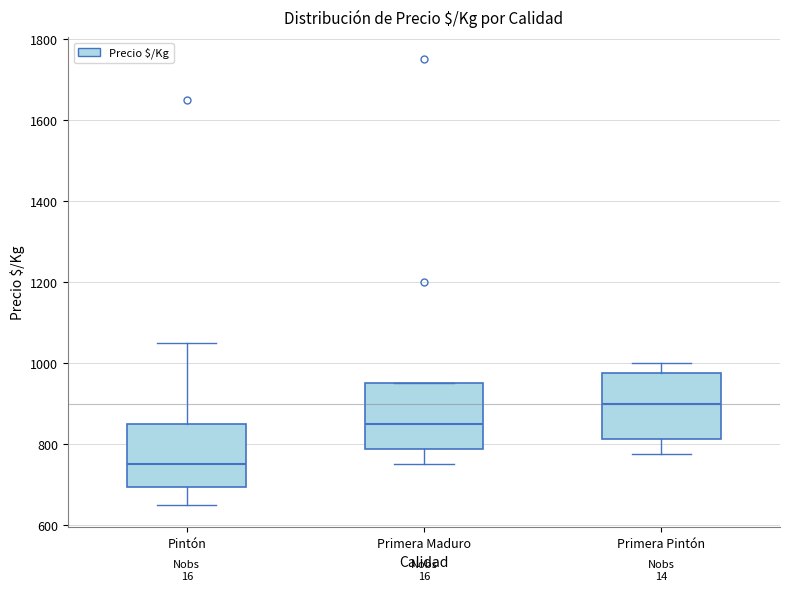

Reading left to right, transcribe this box plot: for each box, give where its median line is, the range the box spans, and where its two whiskers end, as read against the y-axis. The values are not printed on the chart, so give them approximately, as read against the axis.

Pintón: median 760, box 700 to 860, whiskers 660 to 1060
Primera Maduro: median 860, box 780 to 960, whiskers 760 to 960
Primera Pintón: median 900, box 820 to 980, whiskers 780 to 1000